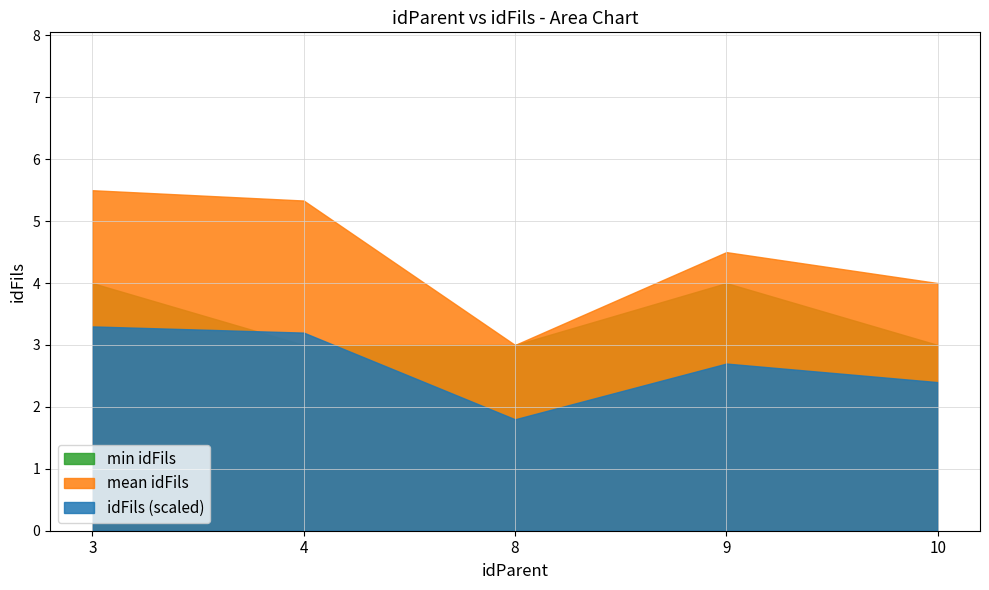

Which label corresponds to the smallest value in the chart?

8